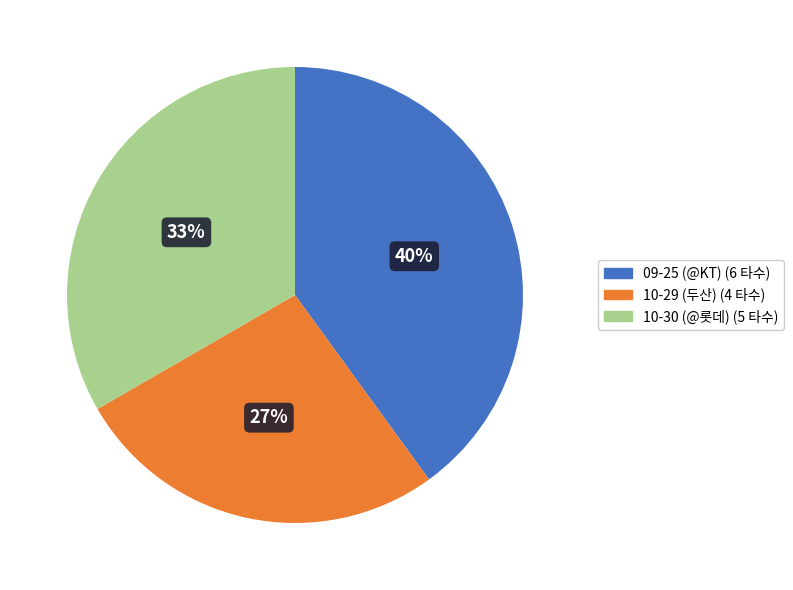

To the nearest percent, what is the difference between the largest and smallest slice percentages?

13%